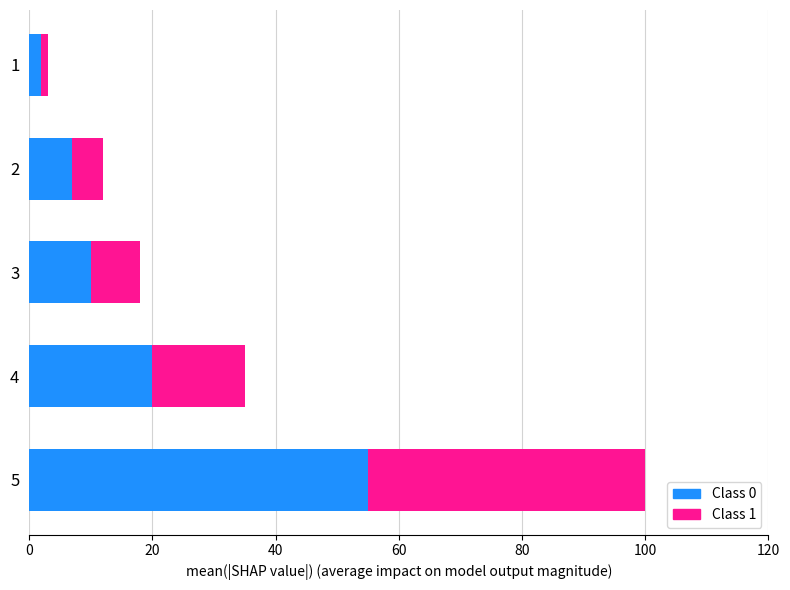

At which category is the sum across all series the highest?

5